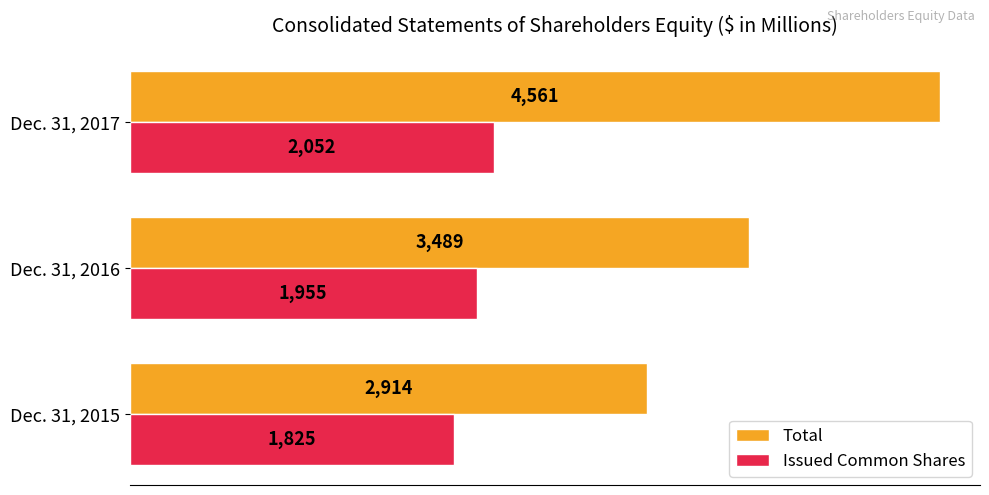

Which series has the largest range (max minus min)?

Total